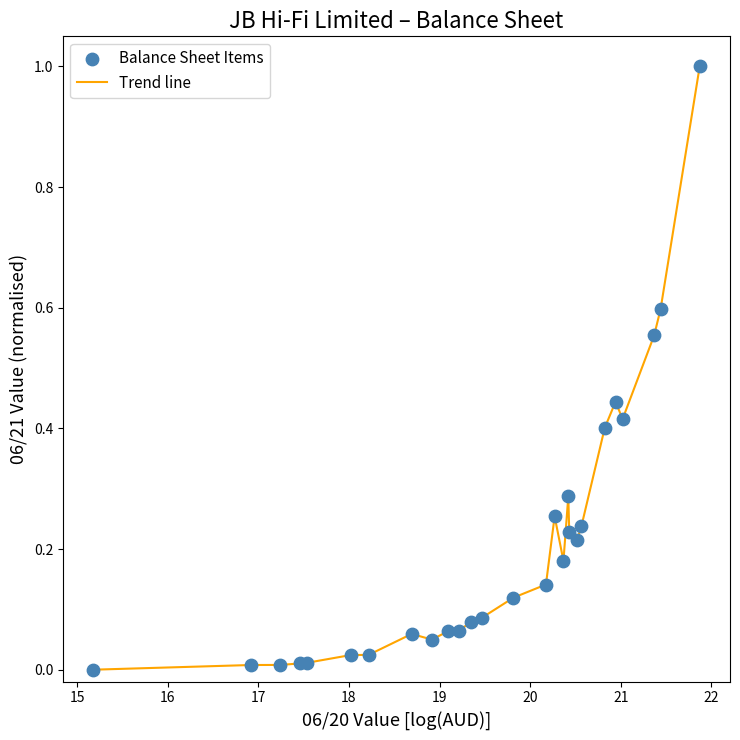

What is the difference between the maximum and minimum values?

1.0